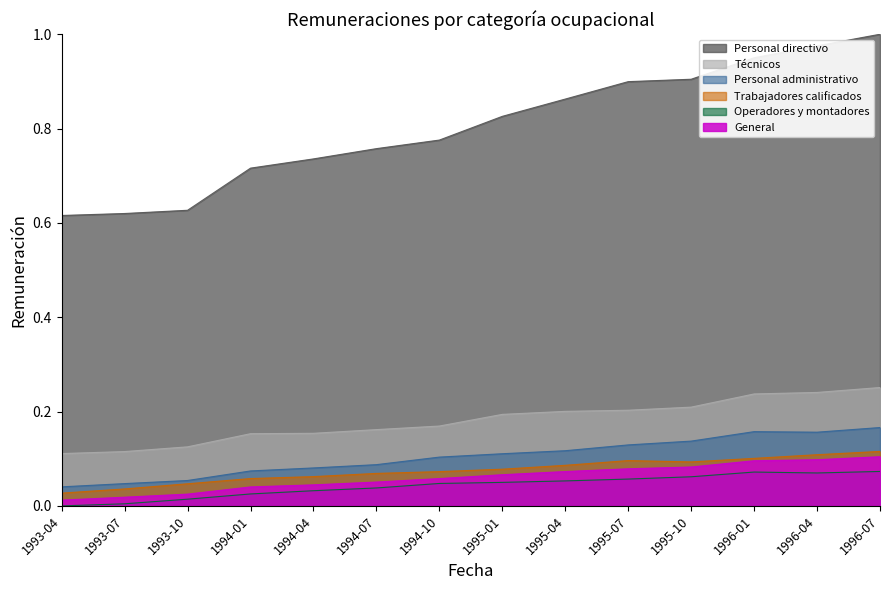

What position from the right is 1993-07?

13